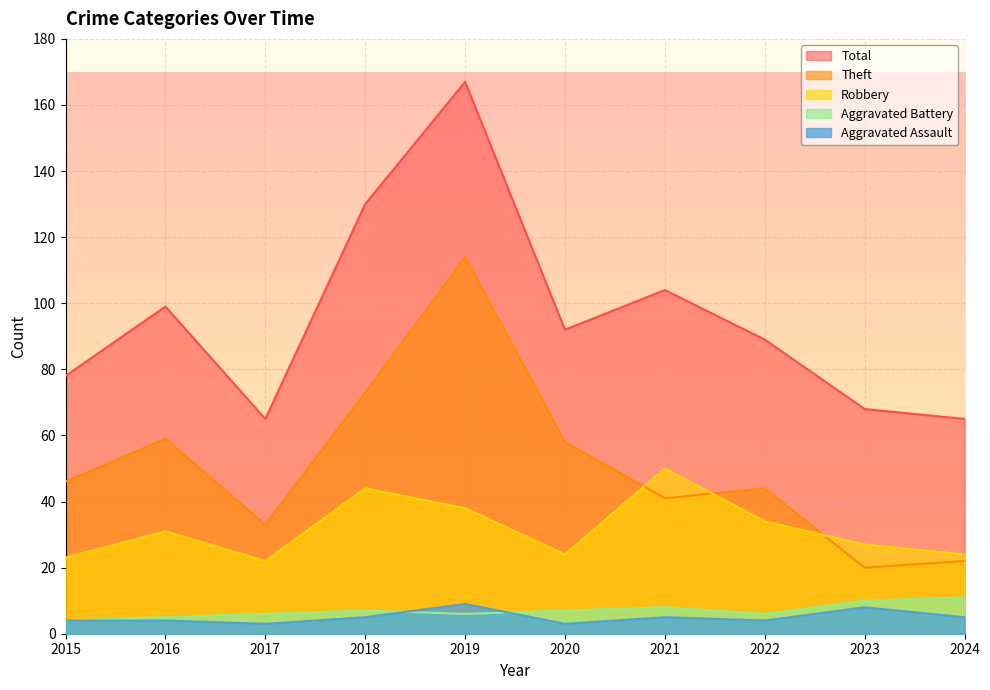

What is the average value of the Total series?

96